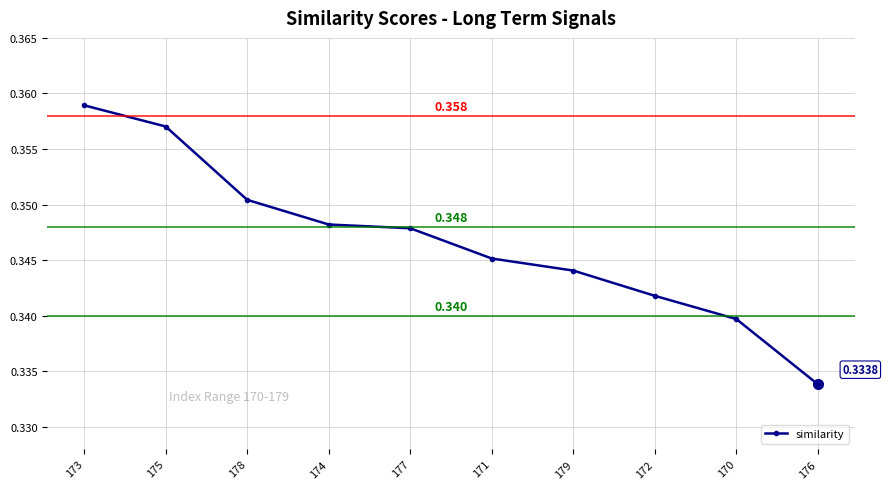

What is the approximate value at 173?

0.4